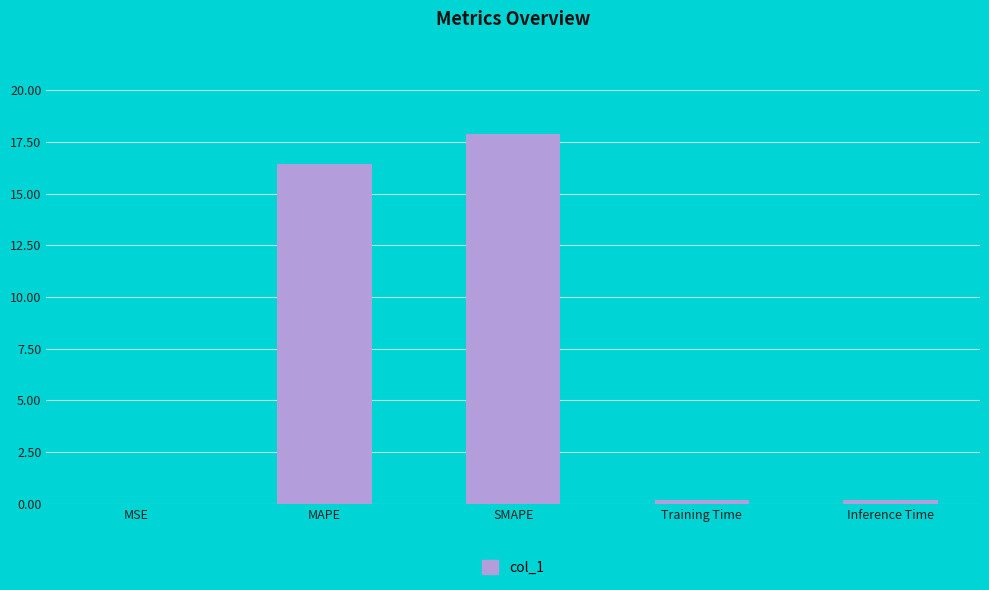

What is the sum of the values at Training Time and MSE?

0.2